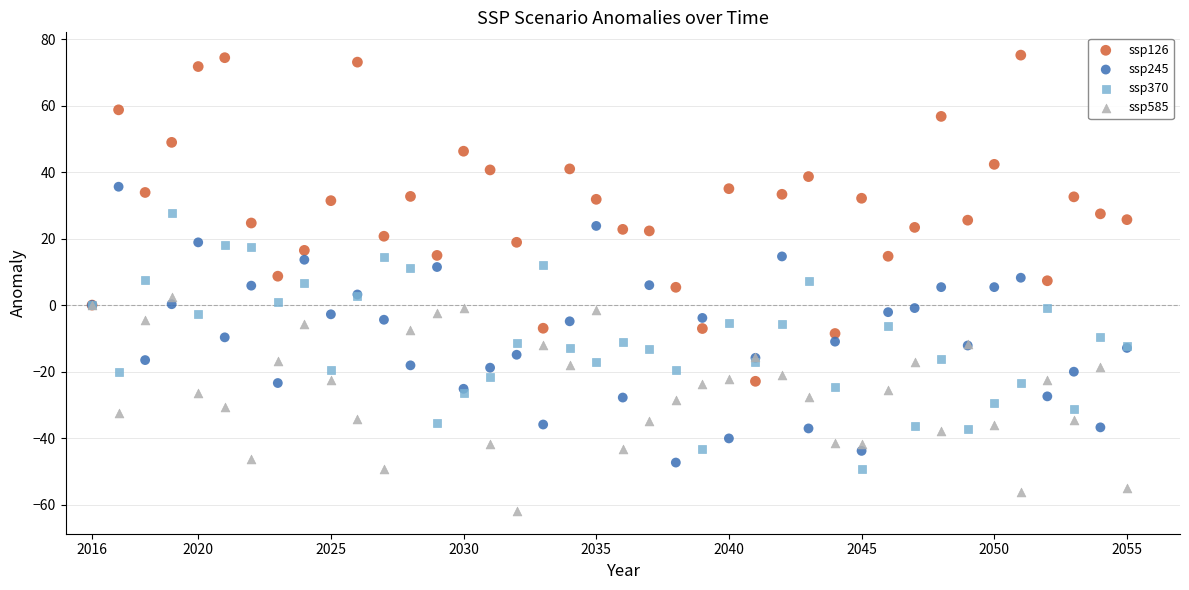

Which series reaches the maximum Y coordinate?

ssp126